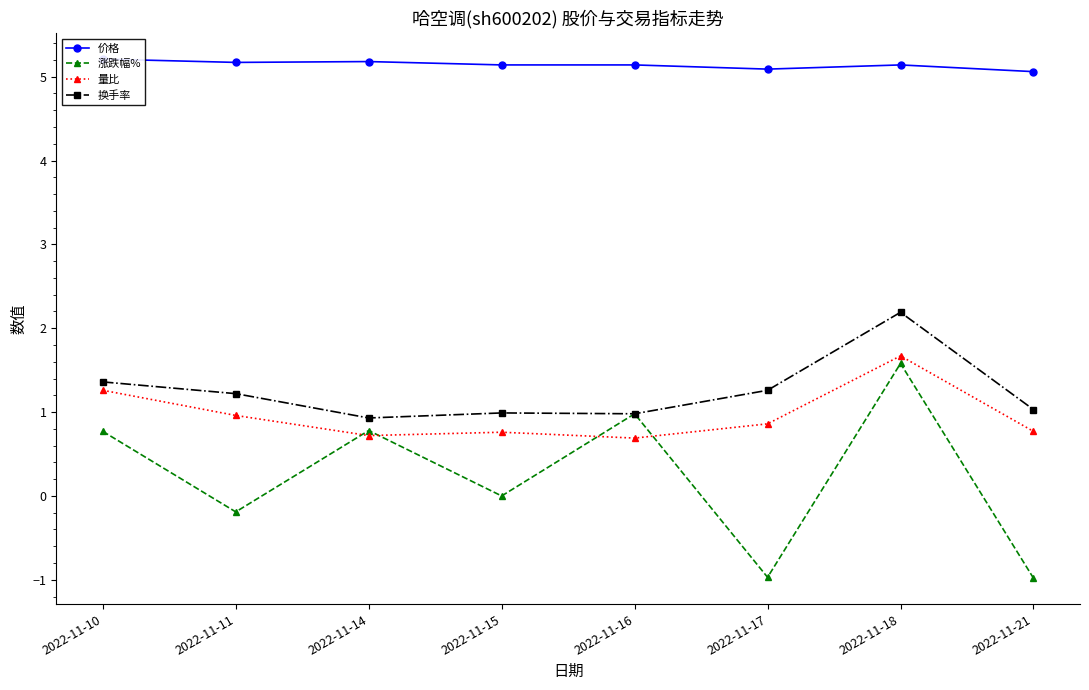

Reading left to right, transcribe all the data shown in this chart.

价格: 5.2	5.2	5.2	5.1	5.1	5.1	5.1	5.1
涨跌幅%: 0.8	-0.2	0.8	0.0	1.0	-1.0	1.6	-1.0
量比: 1.3	1.0	0.7	0.8	0.7	0.9	1.7	0.8
换手率: 1.4	1.2	0.9	1.0	1.0	1.3	2.2	1.0